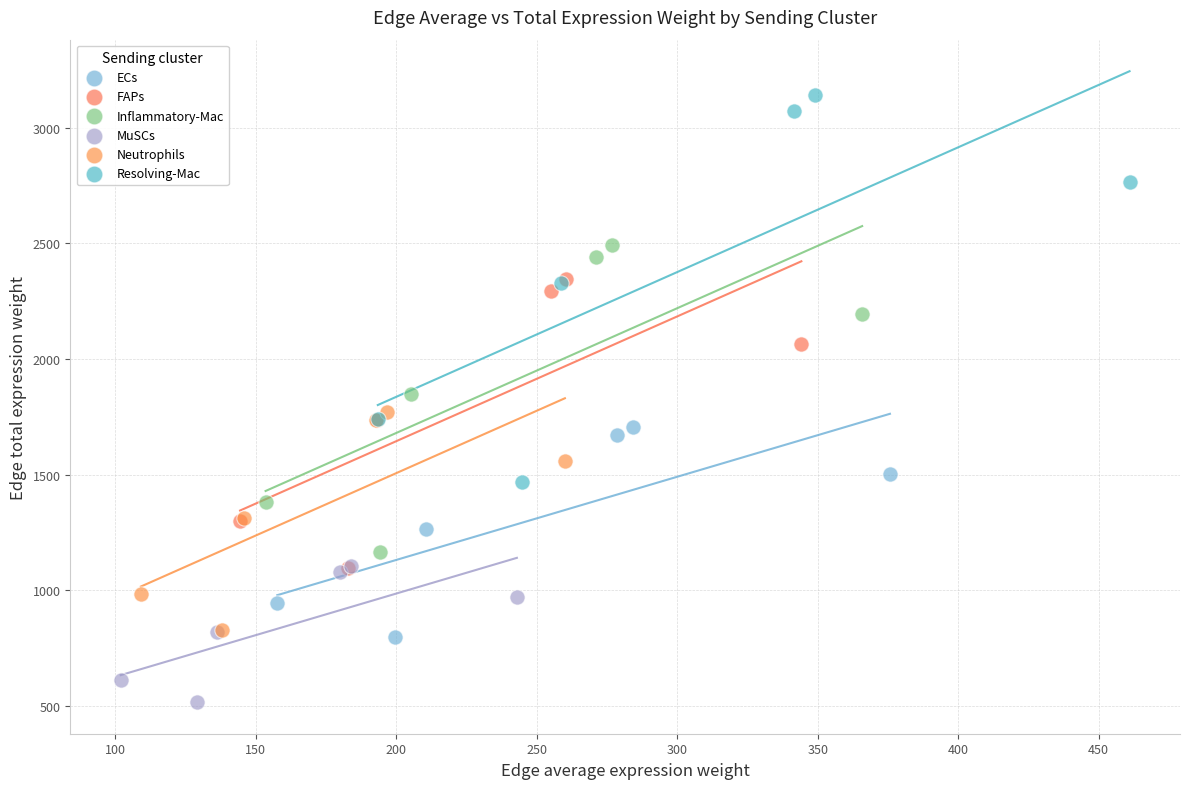

Which series reaches the minimum Y coordinate?

MuSCs